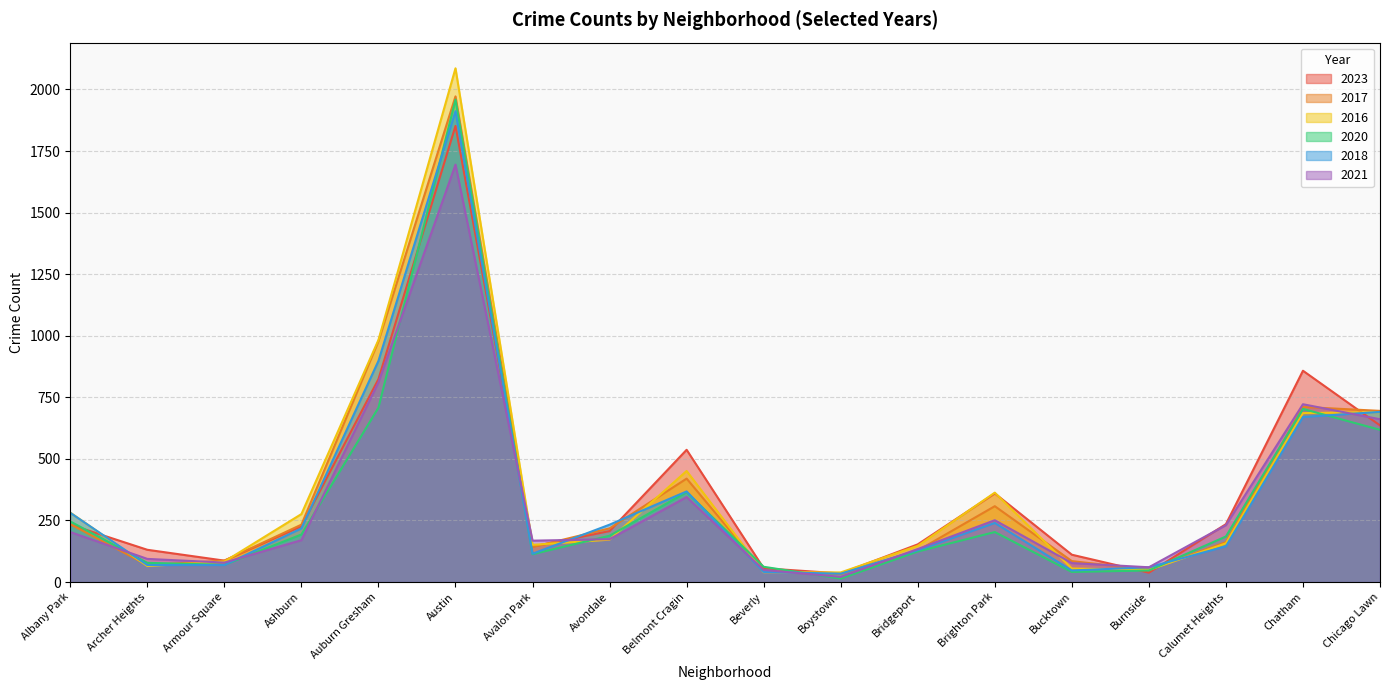

True or false: 2016 has a value of 983 at Auburn Gresham.

True